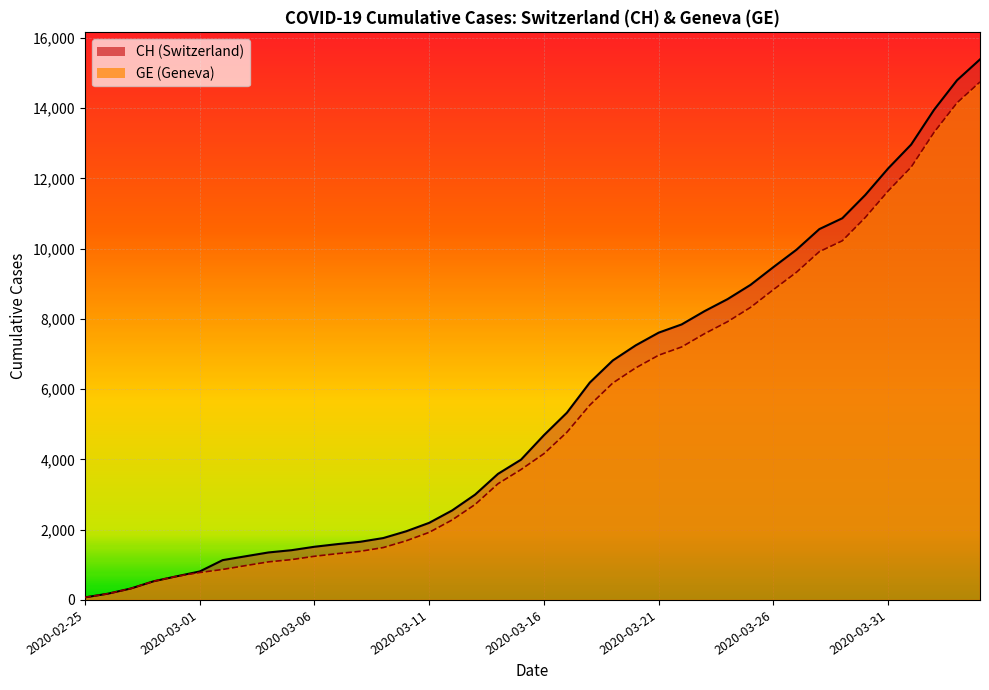

Reading right to left, extract all data points from this chart.

CH: 2020-04-04=15390	2020-04-03=14797	2020-04-02=13957	2020-04-01=12965	2020-03-31=12287	2020-03-30=11529	2020-03-29=10867	2020-03-28=10558	2020-03-27=9969	2020-03-26=9477	2020-03-25=8970	2020-03-24=8564	2020-03-23=8223	2020-03-22=7844	2020-03-21=7610	2020-03-20=7249	2020-03-19=6818	2020-03-18=6190	2020-03-17=5330	2020-03-16=4691	2020-03-15=3993	2020-03-14=3590	2020-03-13=2998	2020-03-12=2548	2020-03-11=2195	2020-03-10=1955	2020-03-09=1762	2020-03-08=1656	2020-03-07=1589	2020-03-06=1514	2020-03-05=1416	2020-03-04=1352	2020-03-03=1243	2020-03-02=1133	2020-03-01=810	2020-02-29=673	2020-02-28=532	2020-02-27=325	2020-02-26=177	2020-02-25=72
GE: 2020-04-04=14748	2020-04-03=14155	2020-04-02=13315	2020-04-01=12323	2020-03-31=11645	2020-03-30=10887	2020-03-29=10225	2020-03-28=9916	2020-03-27=9327	2020-03-26=8835	2020-03-25=8328	2020-03-24=7922	2020-03-23=7581	2020-03-22=7202	2020-03-21=6968	2020-03-20=6607	2020-03-19=6176	2020-03-18=5548	2020-03-17=4773	2020-03-16=4164	2020-03-15=3712	2020-03-14=3309	2020-03-13=2717	2020-03-12=2277	2020-03-11=1924	2020-03-10=1684	2020-03-09=1491	2020-03-08=1385	2020-03-07=1318	2020-03-06=1243	2020-03-05=1148	2020-03-04=1084	2020-03-03=977	2020-03-02=868	2020-03-01=780	2020-02-29=673	2020-02-28=532	2020-02-27=325	2020-02-26=177	2020-02-25=72